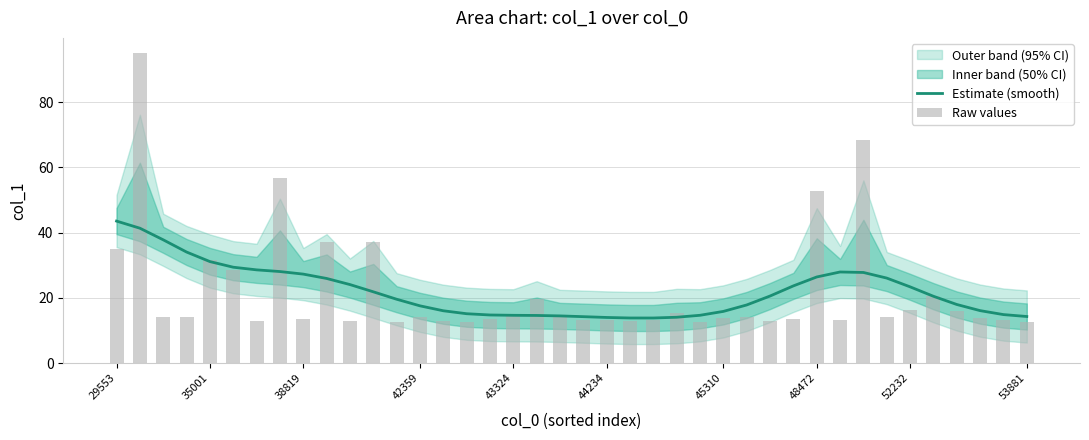

At 48472, list the series in order from smallest to largest.

Estimate (smooth), Raw values